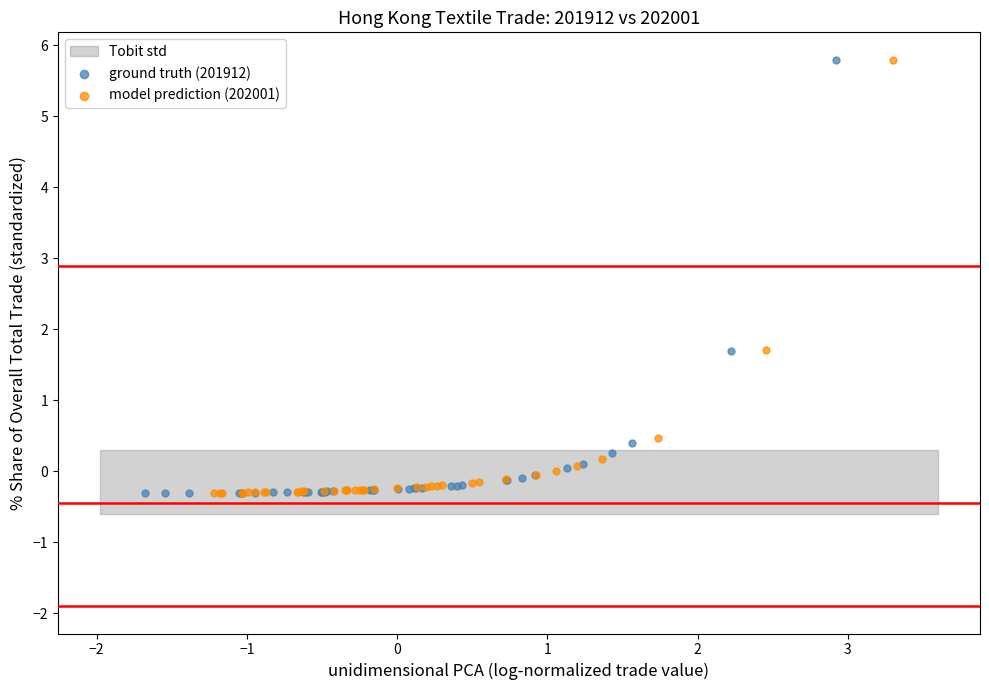

Which series has the largest Y range (max minus min)?

ground truth (201912)